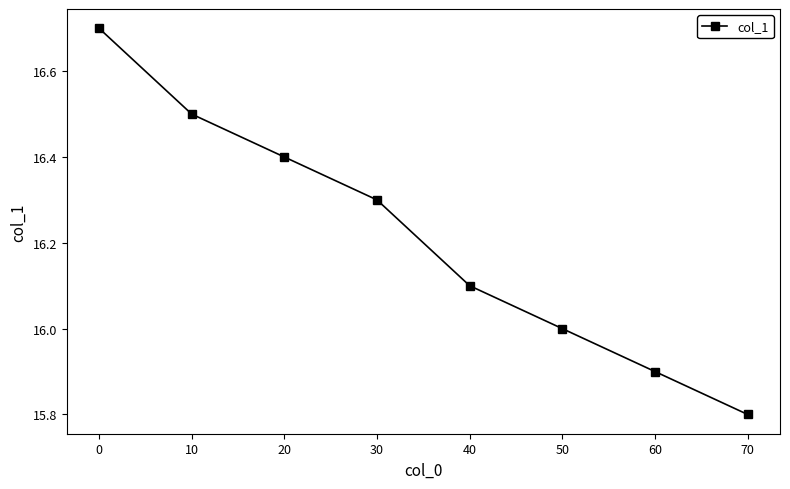

Reading left to right, transcribe all the data shown in this chart.

0=16.7	10=16.5	20=16.4	30=16.3	40=16.1	50=16.0	60=15.9	70=15.8